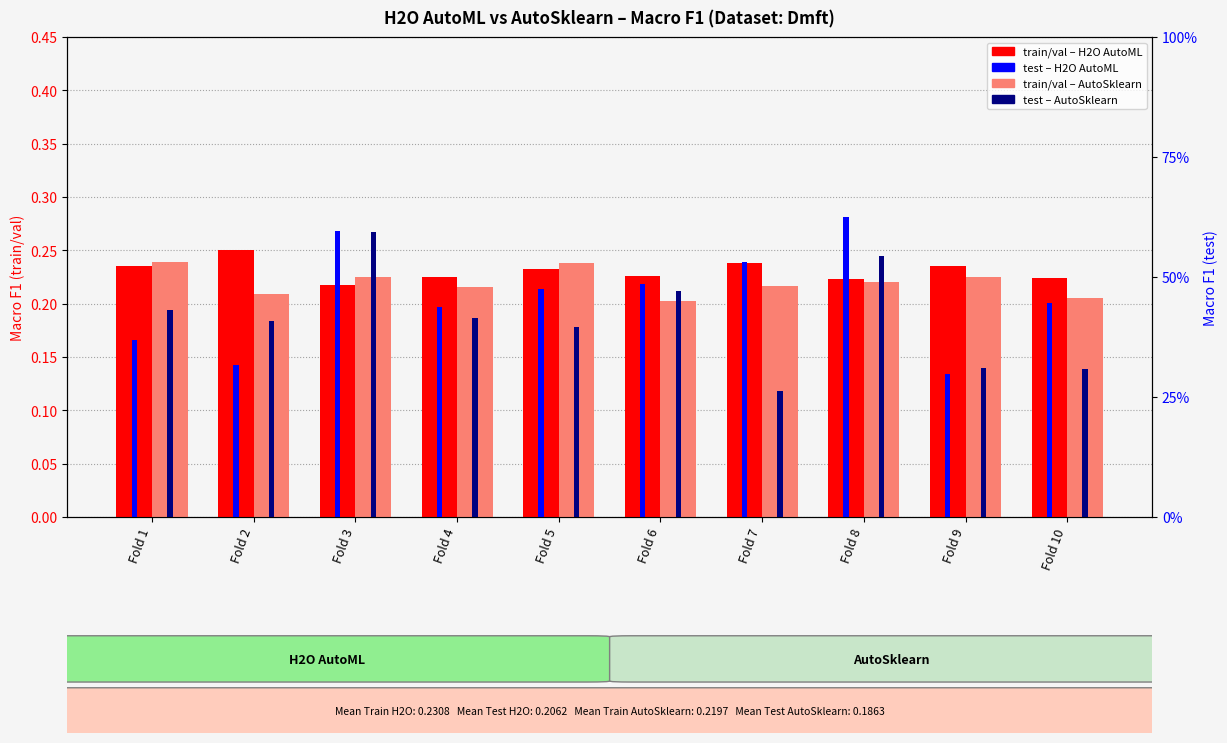

List the series in order of their peak value, lowest first.

Resultado treino/validação (AutoSklearn), Resultado treino/validação (H2O AutoML), Resultado teste (AutoSklearn), Resultado teste (H2O AutoML)